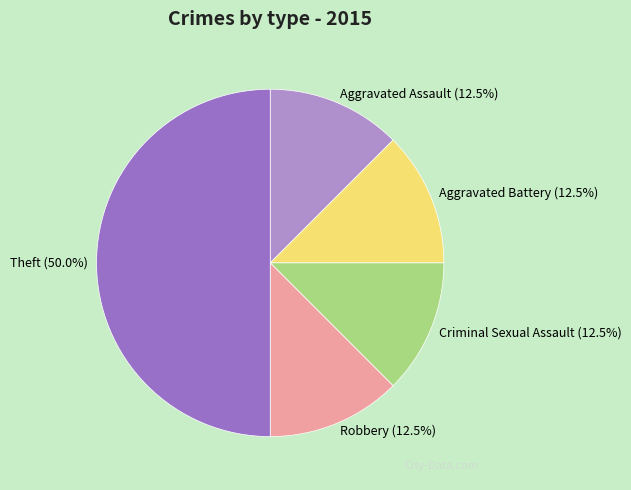

Does Criminal Sexual Assault account for over 50% of the chart?

No